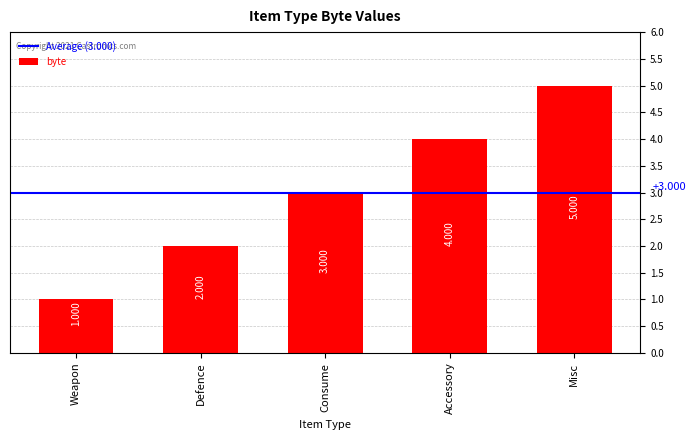

What is the sum of the values at Weapon and Defence?

3